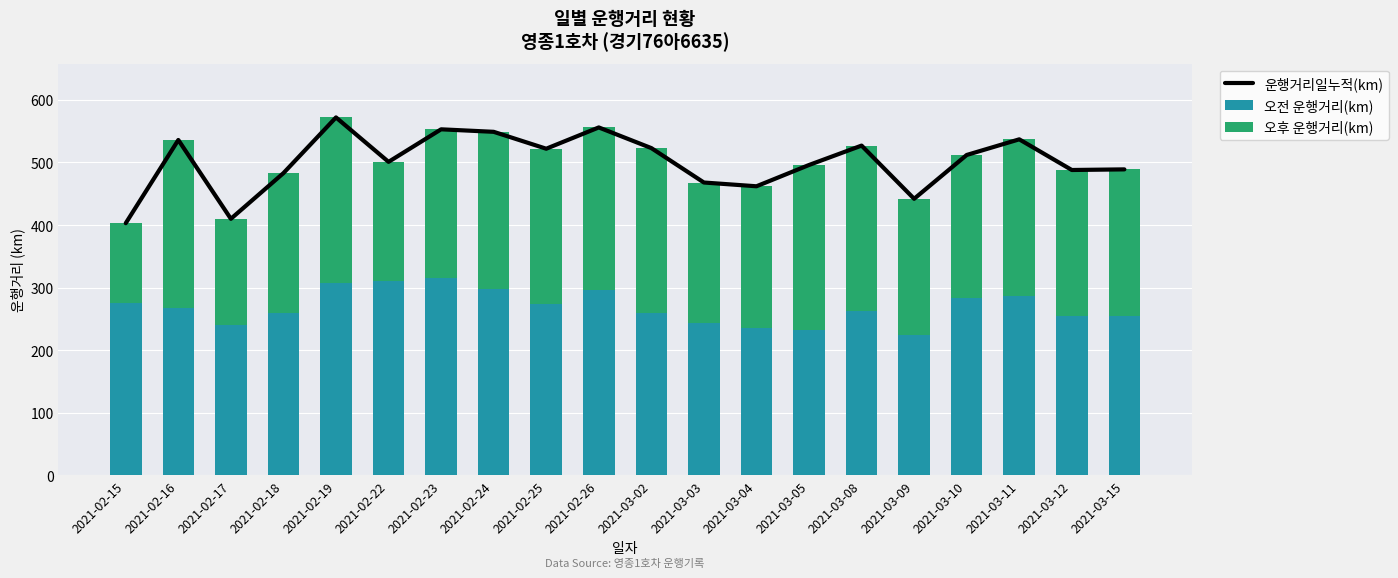

True or false: 오전 운행거리(km) has a value of 310 at 2021-02-22.

True